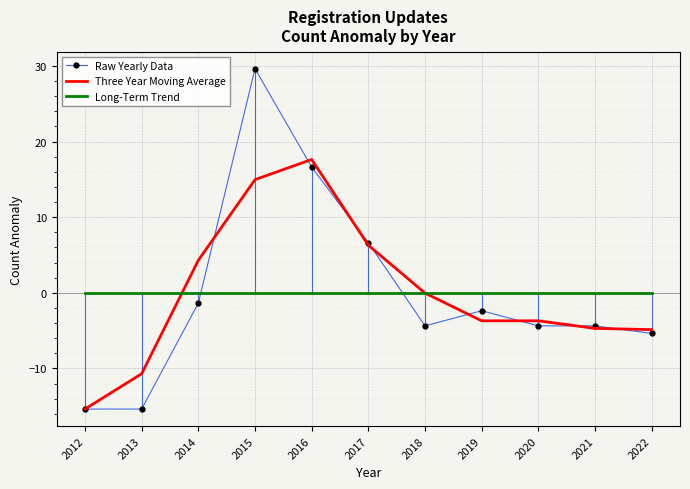

What is the greatest value displayed?

29.6